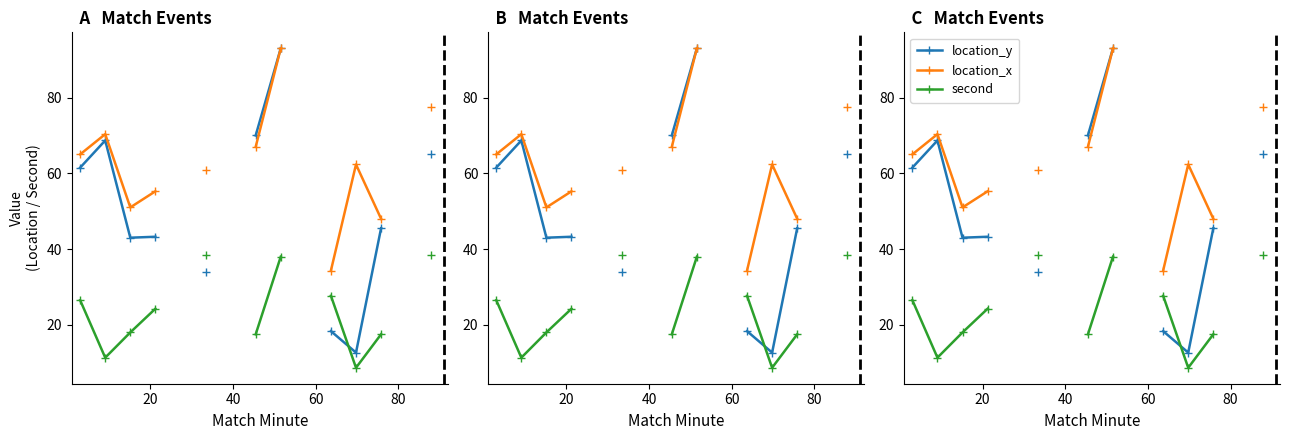

True or false: second has a value of 54.1 at 100.

False